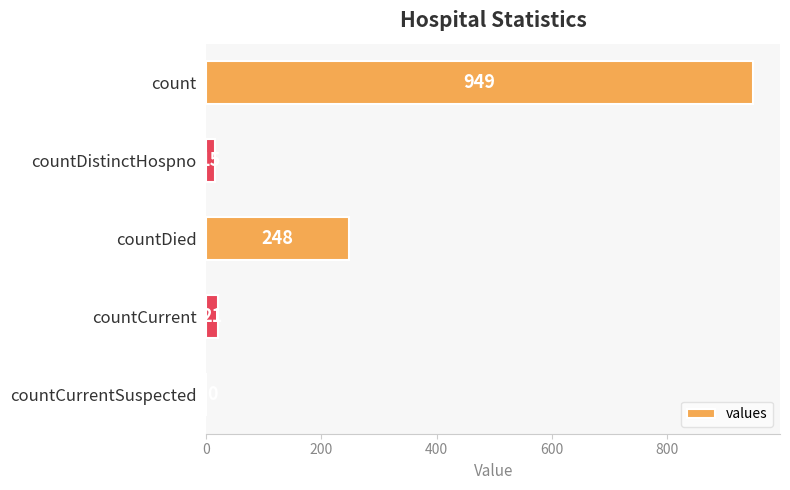

What is the change in value from count to countDied?

-701